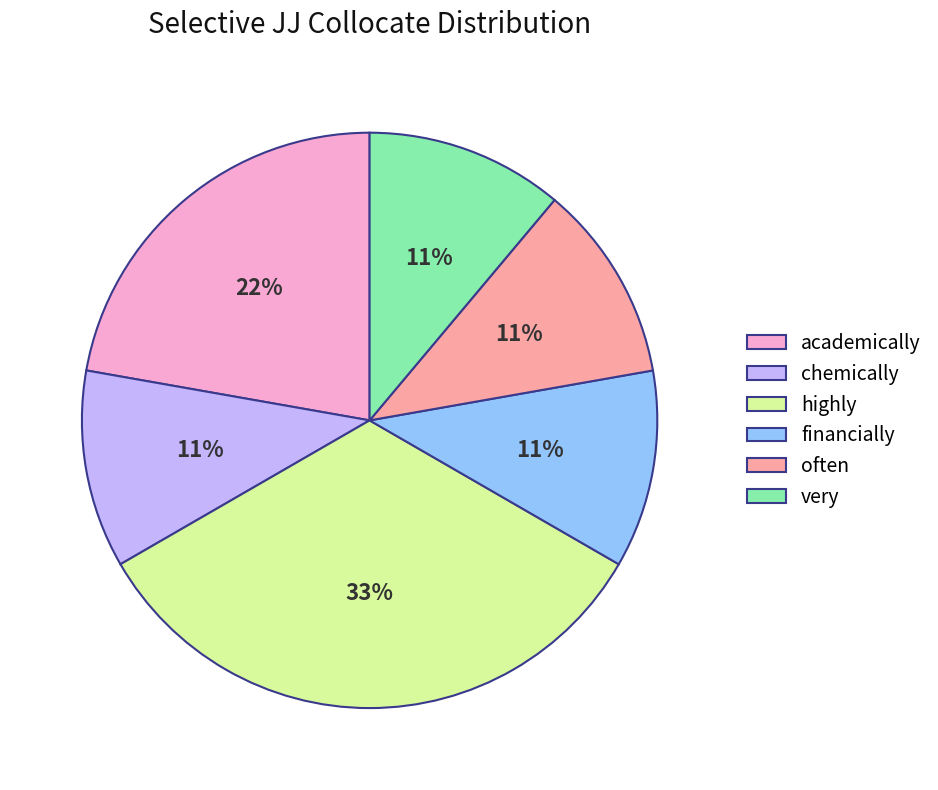

To the nearest percent, what is the average slice percentage?

17%